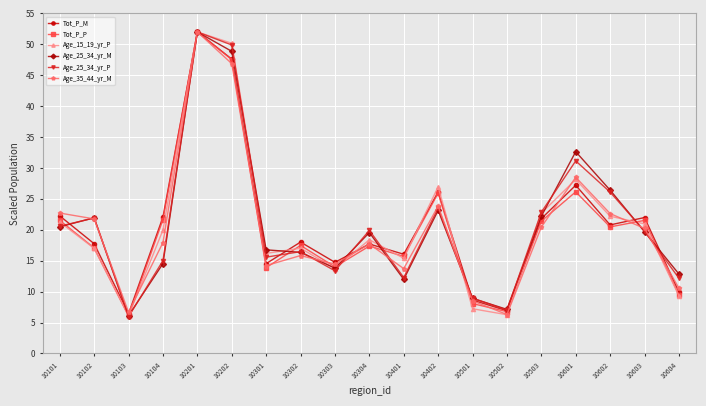

What is the value of the Tot_P_P point at the 13th from the left?

8.1